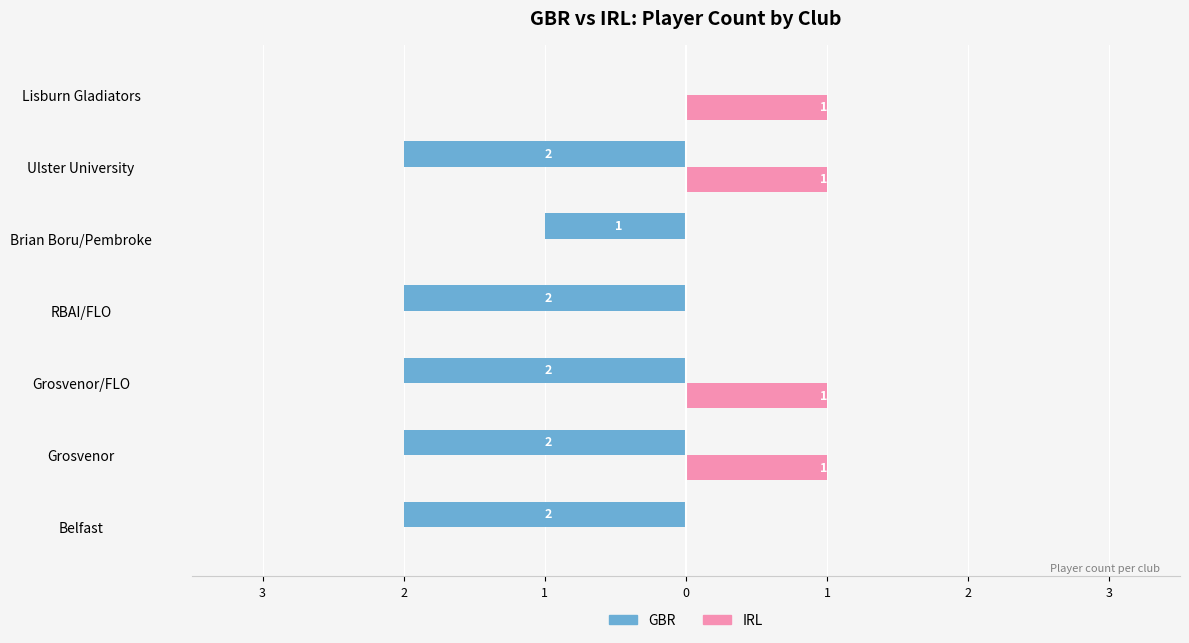

What are all the series names shown in the legend?

GBR, IRL